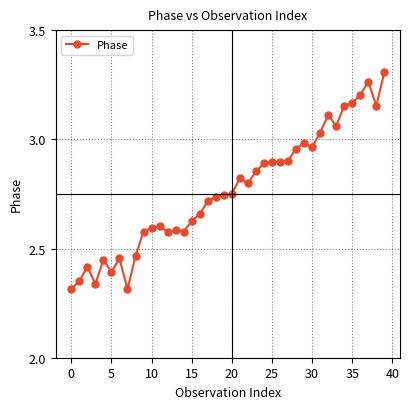

True or false: there are more than 1 points higher than both neighbors.

True